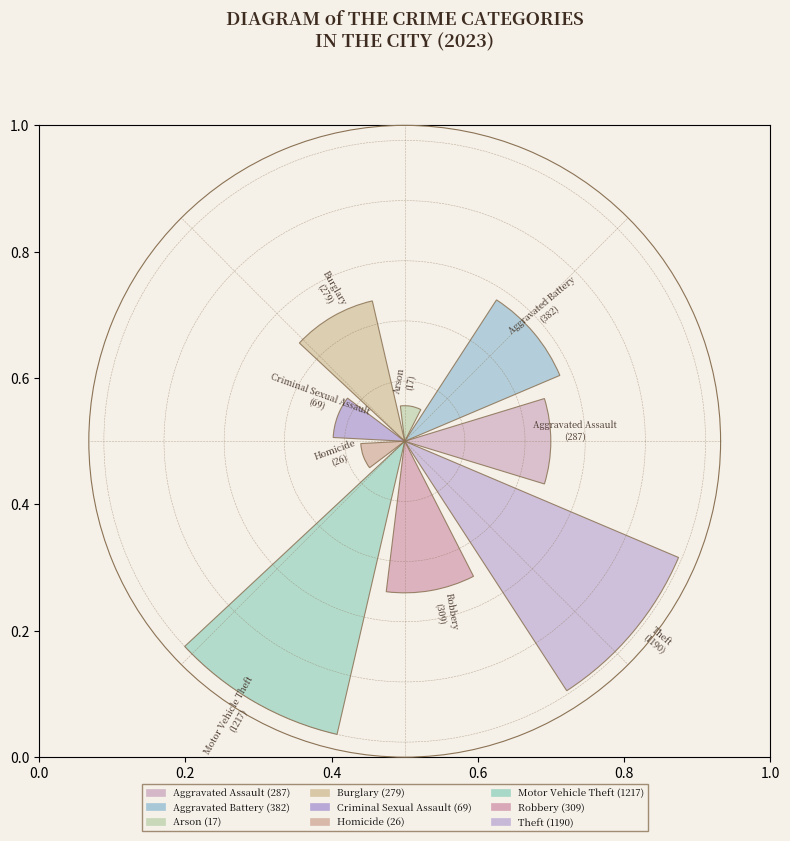

Rank the categories by value from highest to lowest.

Motor Vehicle Theft, Theft, Aggravated Battery, Robbery, Aggravated Assault, Burglary, Criminal Sexual Assault, Homicide, Arson